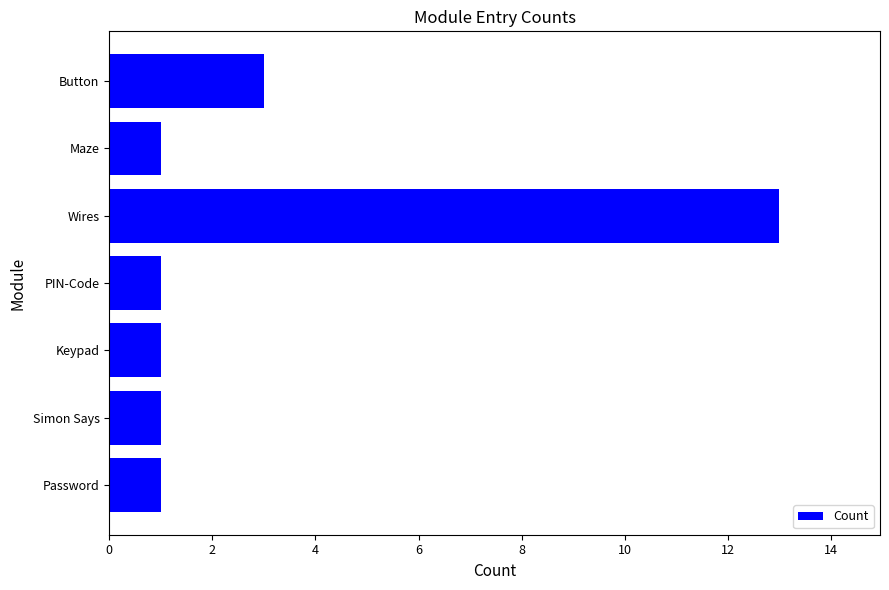

Reading bottom to top, list all the values displayed in this chart.

Password=1	Simon Says=1	Keypad=1	PIN-Code=1	Wires=13	Maze=1	Button=3